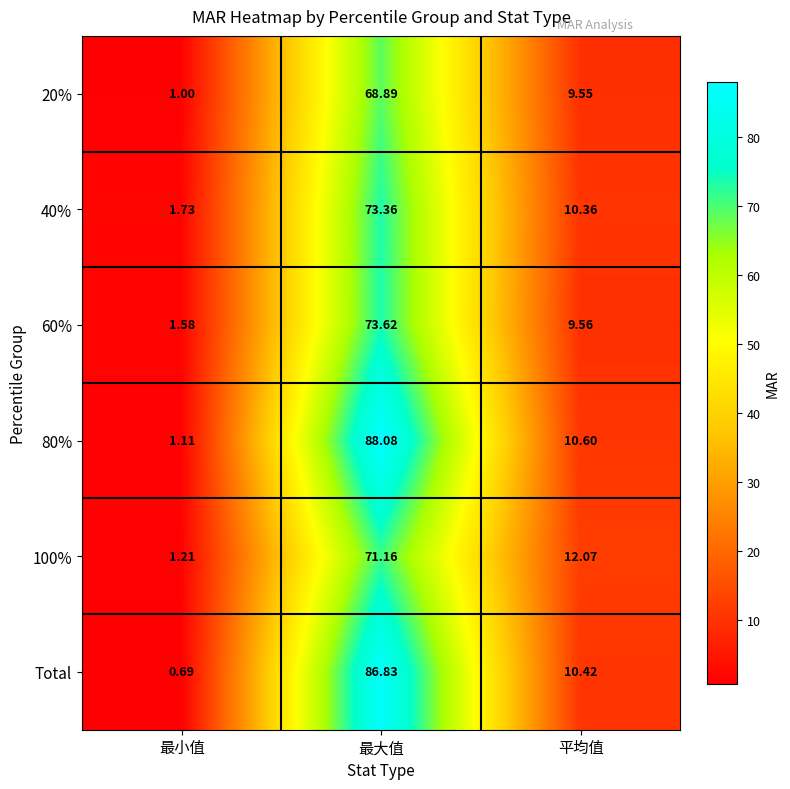

List the labels in order of 20% value, largest first.

最大值, 平均值, 最小值